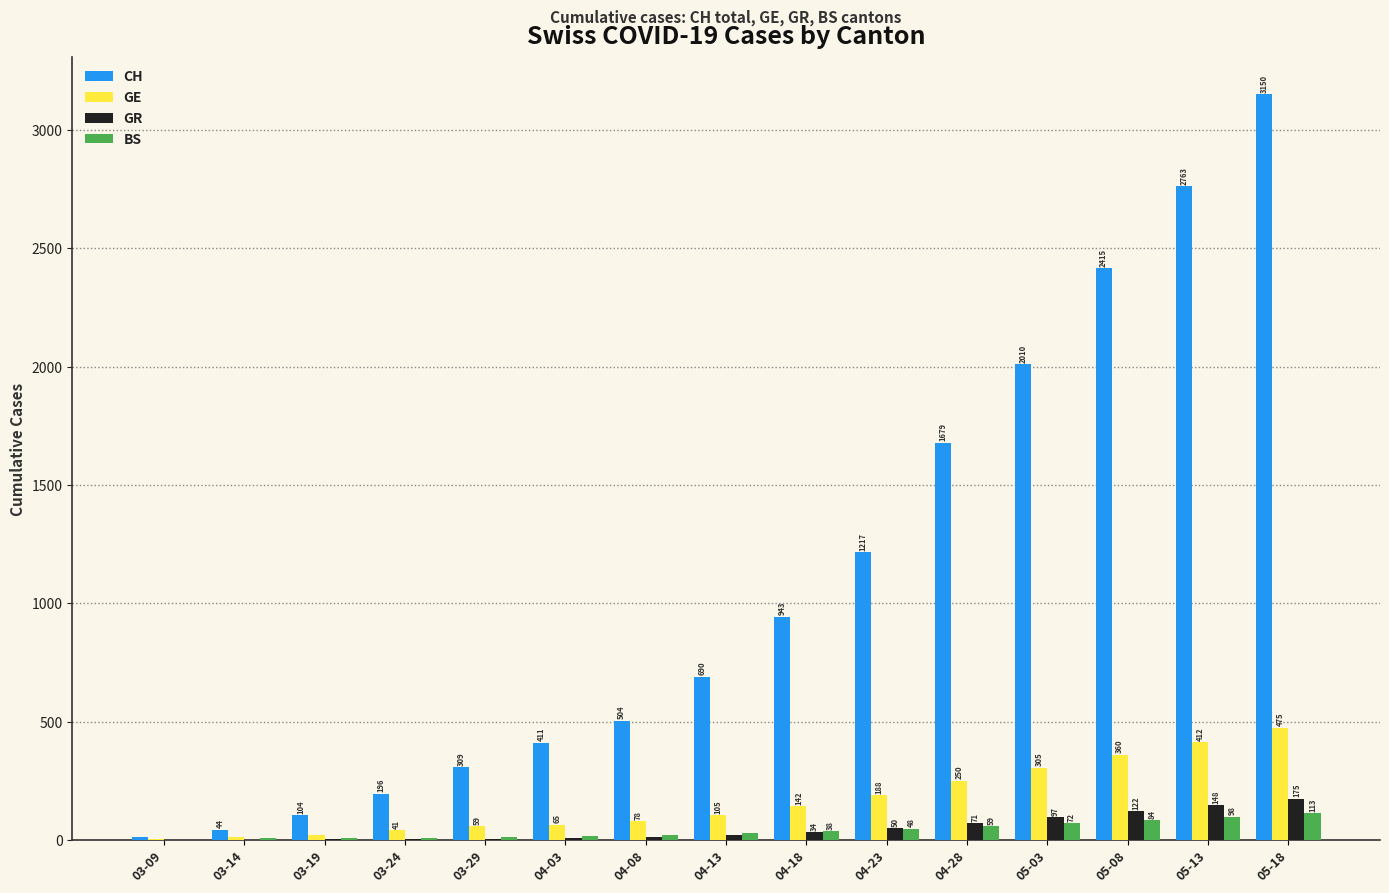

What is the sum of the GE values at 04-28 and 05-03?

555